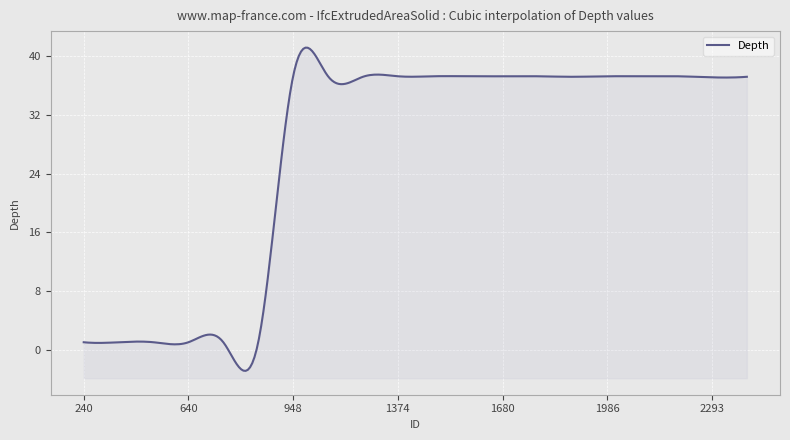

Is it true that the value at 640 is 1.8?

False